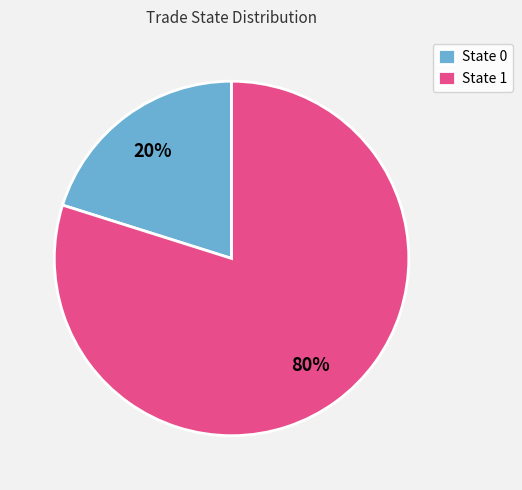

How many slices are in this pie chart?

2